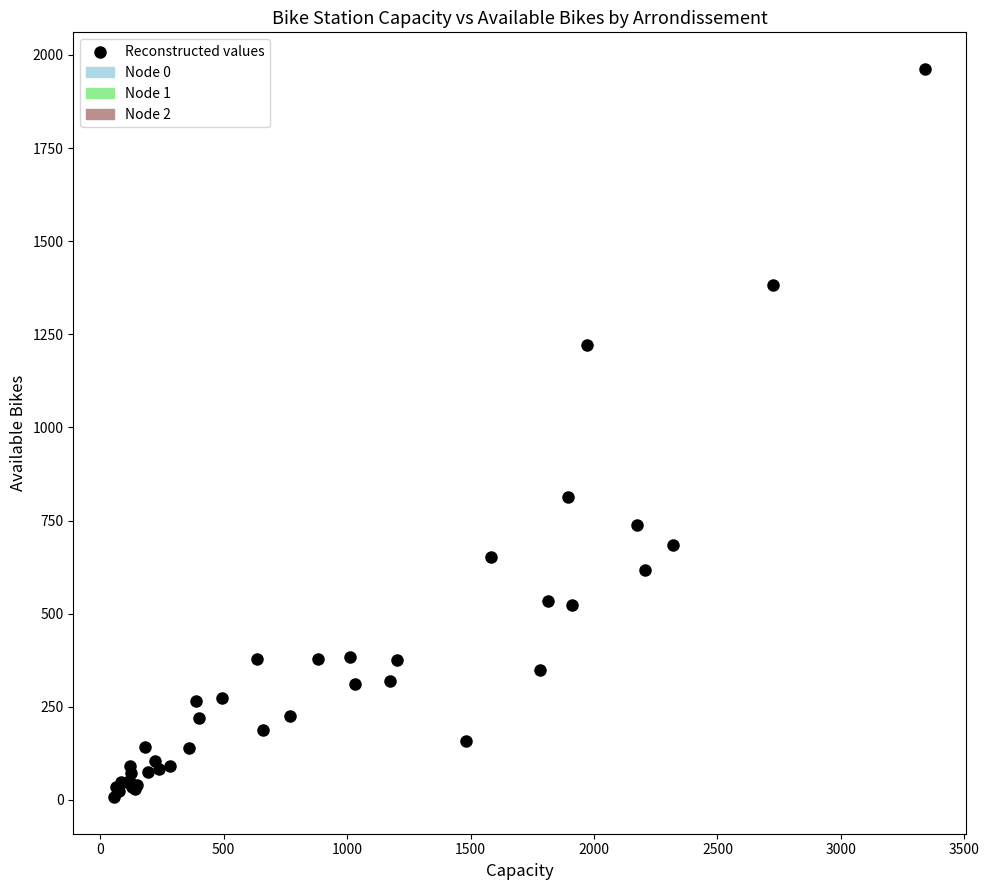

What Y value in the scatter plot is closest to 985?

812